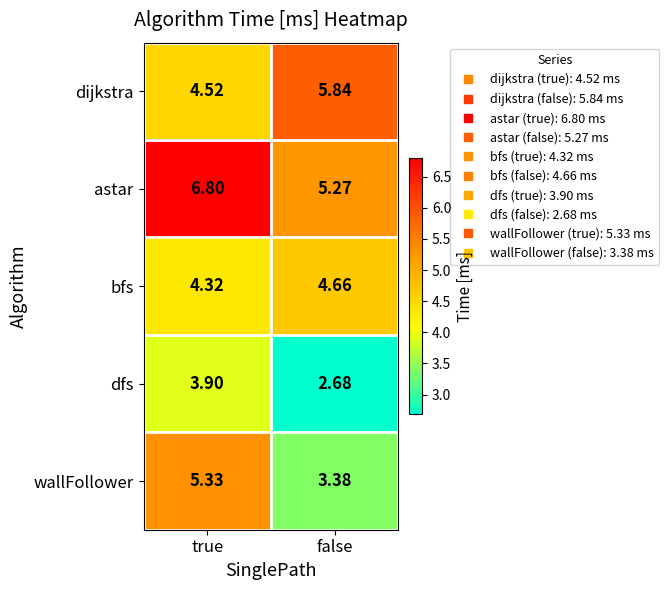

Count the number of data series in this chart.

5